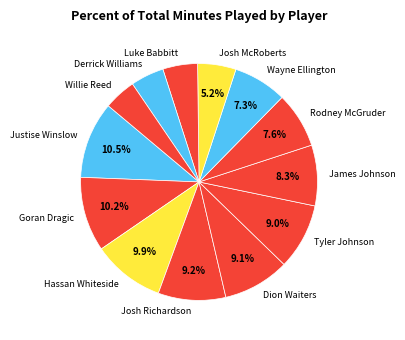

Which has a higher value, Josh Richardson or Rodney McGruder?

Josh Richardson